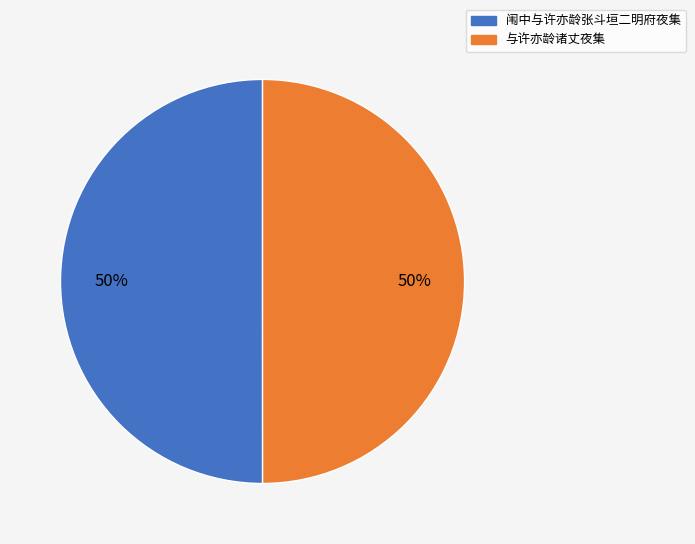

How many segments does this pie chart have?

2